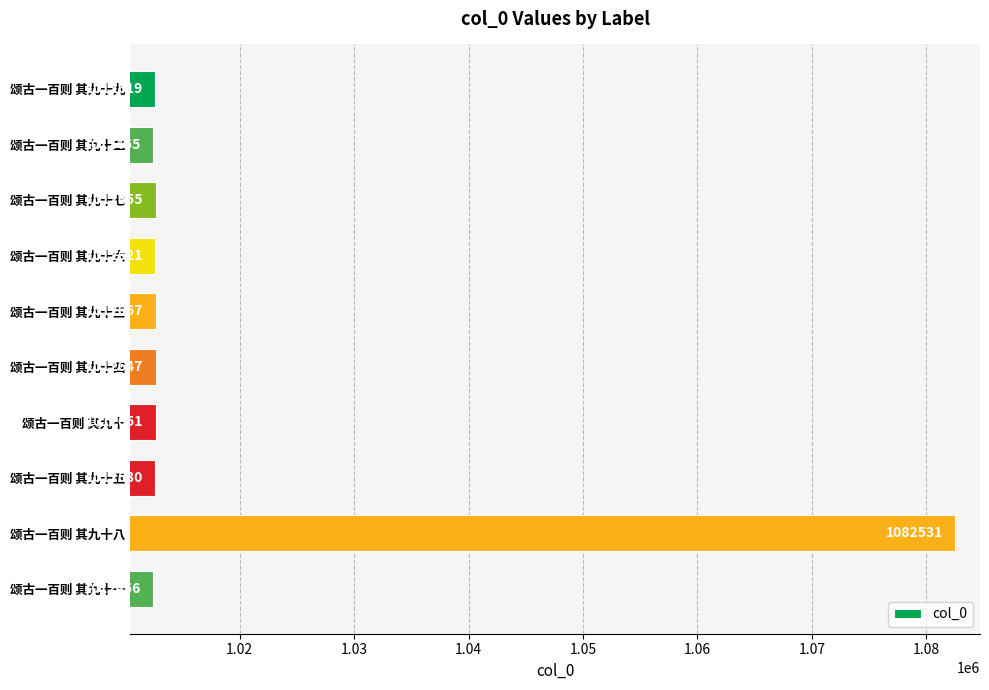

Approximately how many times larger is the value at 颂古一百则 其九十四 compared to 颂古一百则 其九十二?

1.0